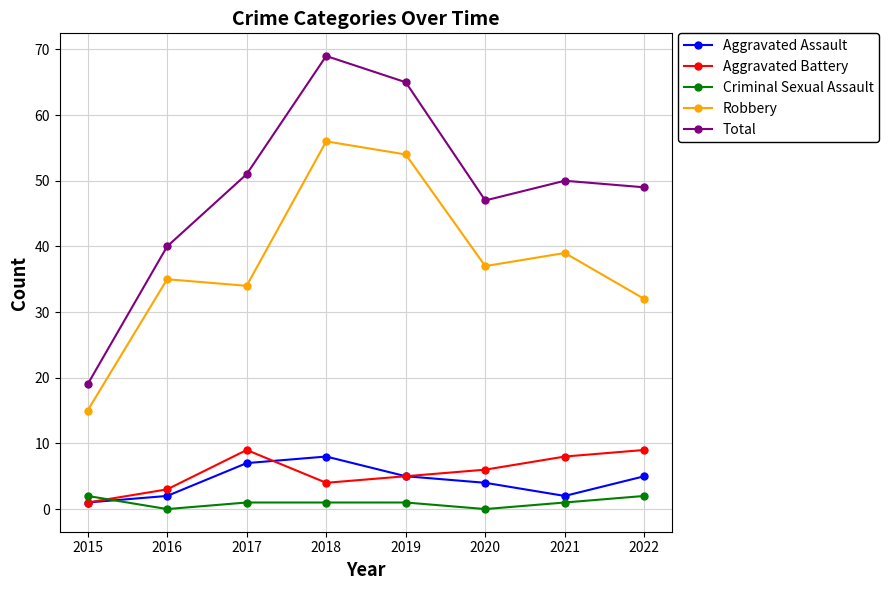

What is the difference between the highest and lowest values at 2016?

40